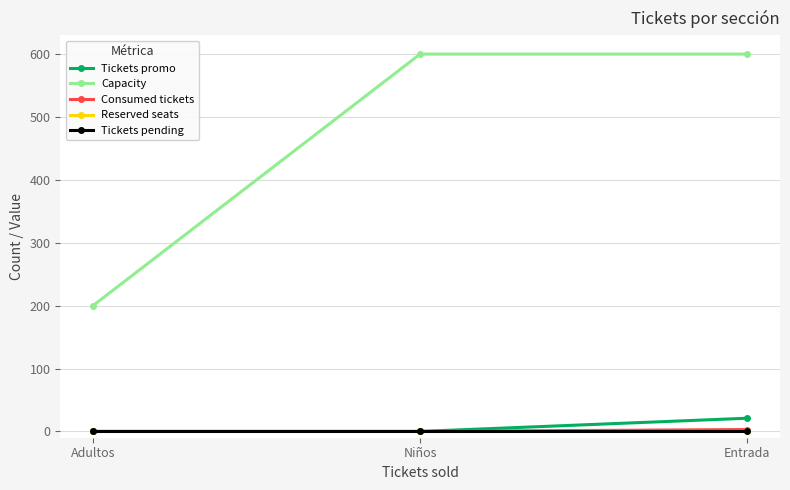

Is this an area chart (filled region under the line)?

No